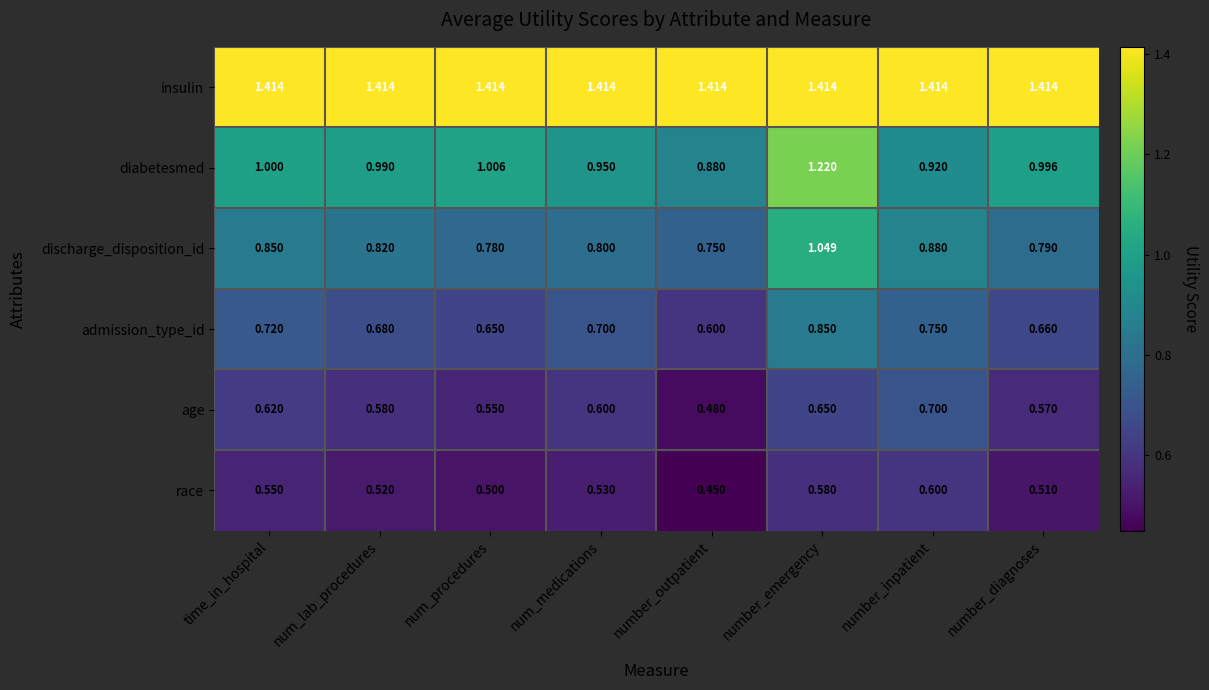

Which label corresponds to the smallest value in the chart?

number_outpatient